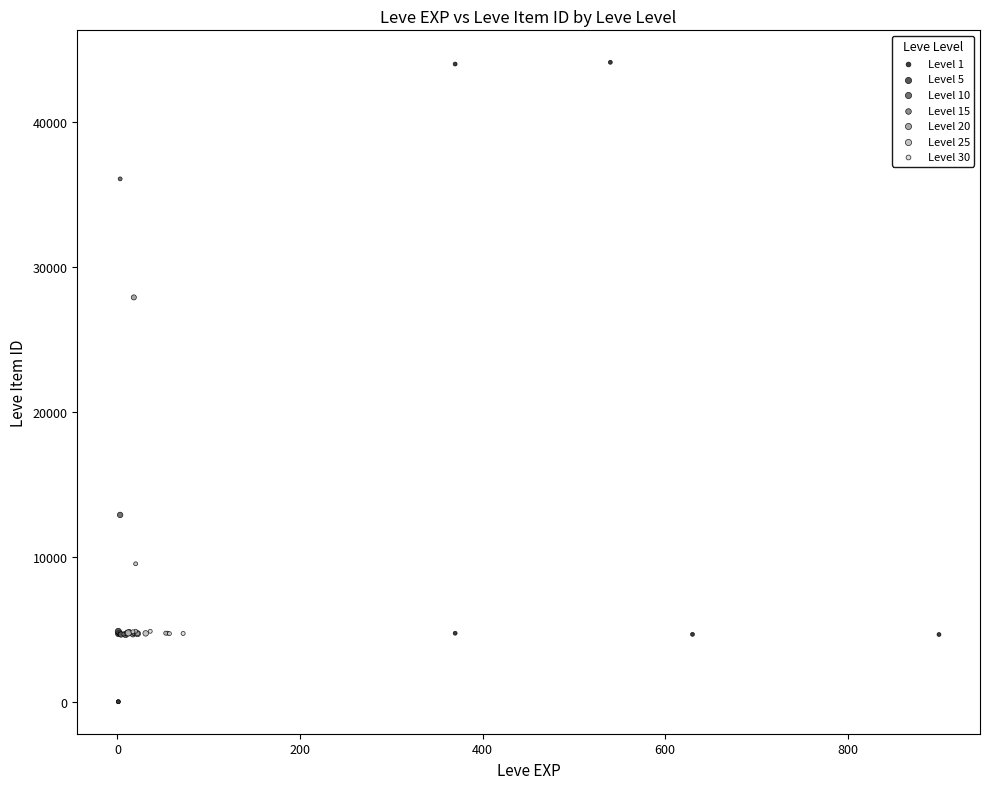

Which series contains the highest Y value?

Level 1